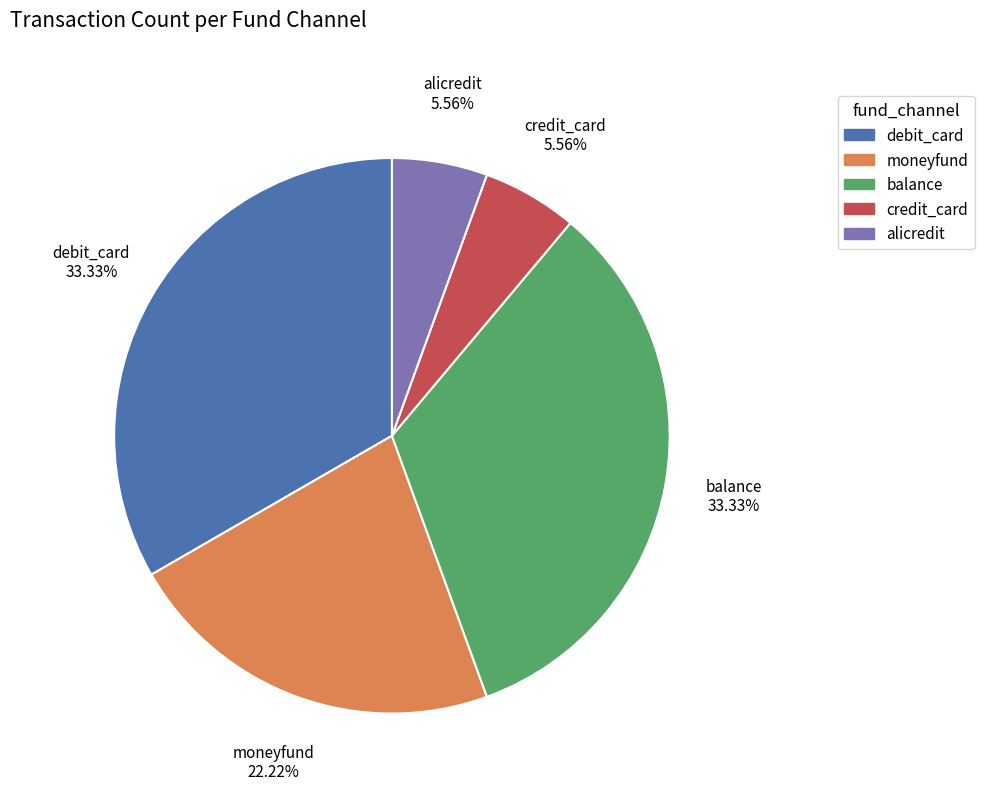

Combined, what portion of the pie is alicredit and moneyfund?

27.8%